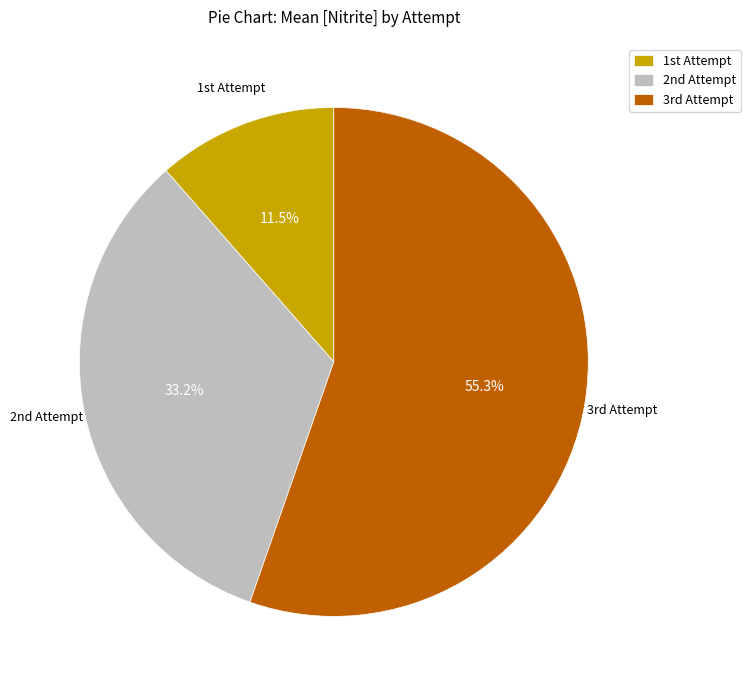

Count the number of slices in the pie.

3